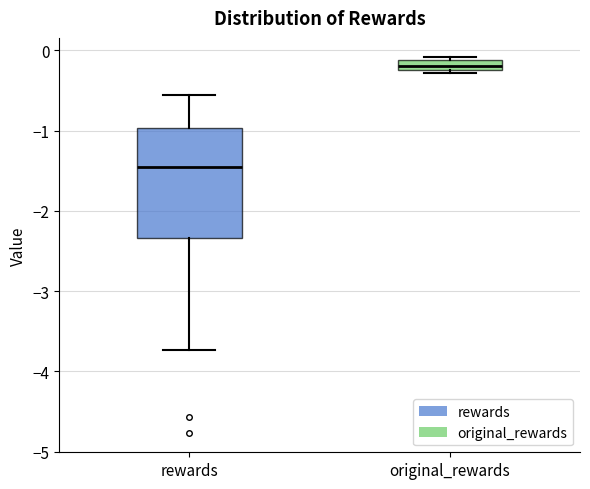

Which box's median line is the highest?

original_rewards